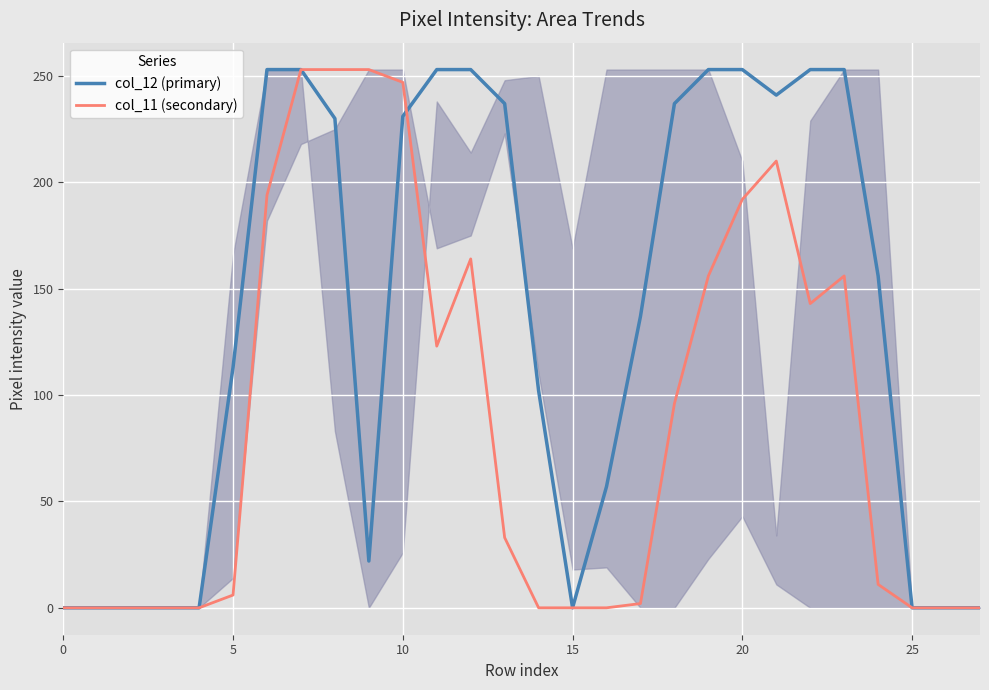

Which series has the largest total across all categories?

col_12 (primary)